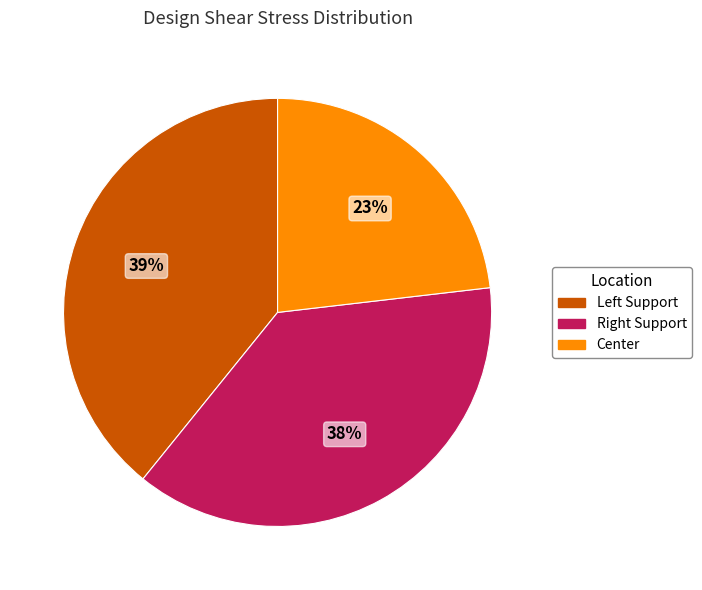

Does any single category account for the majority?

No